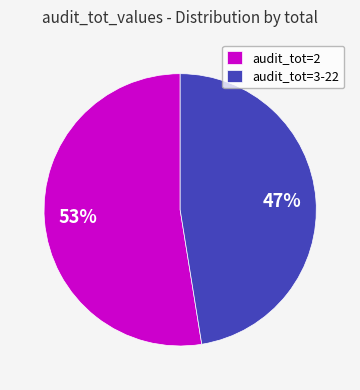

Is there any slice that represents more than half of the pie?

Yes